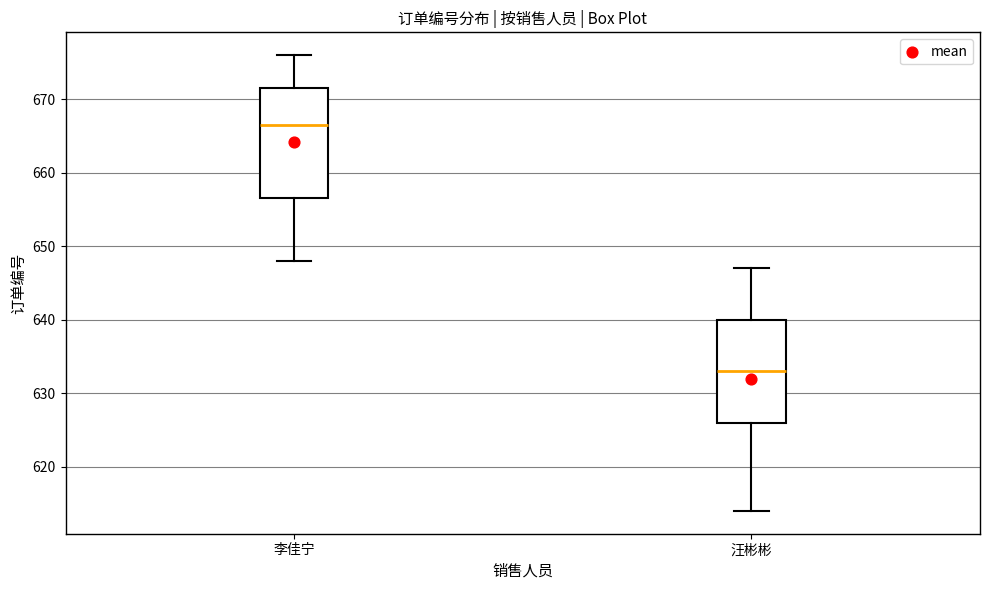

Reading left to right, read every box against the y-axis: the position of its median line, the range the box covers, and the ends of its whiskers. The values are not printed on the chart, so give them approximately, as read against the axis.

李佳宁: median 667, box 657 to 672, whiskers 648 to 676
汪彬彬: median 633, box 626 to 640, whiskers 614 to 647